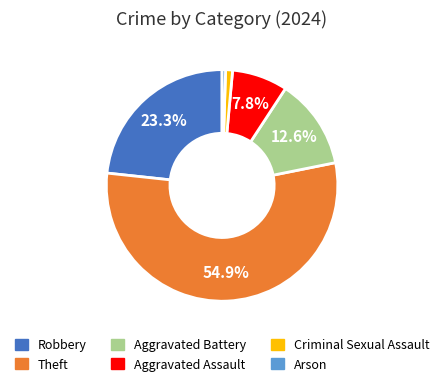

What is the ratio of the value at Aggravated Assault to the value at Aggravated Battery?

0.6